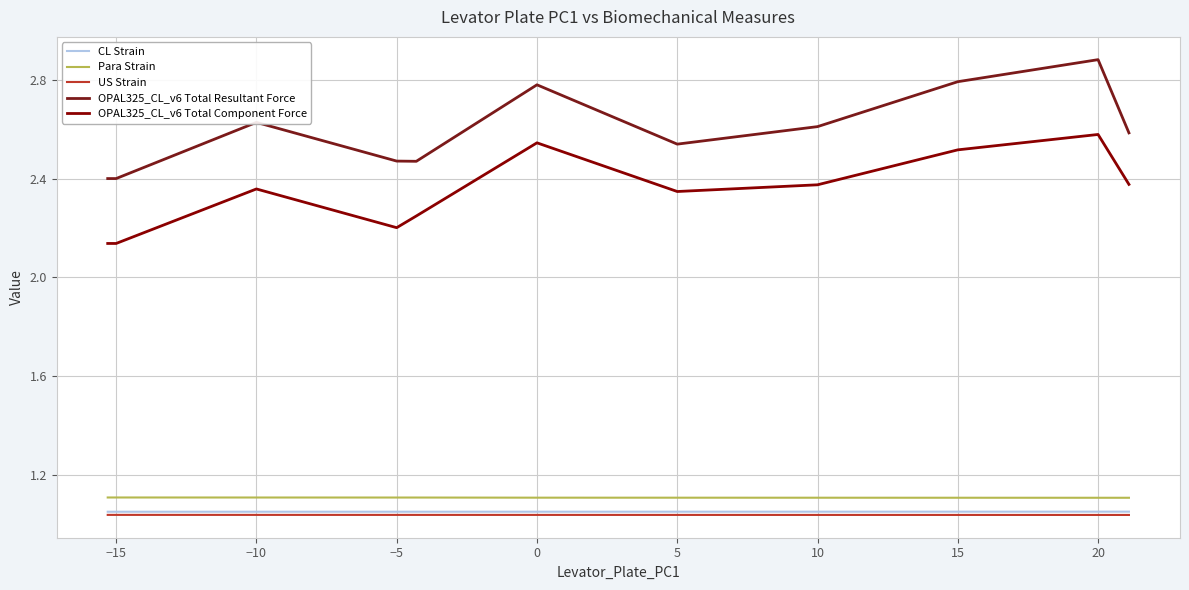

Is this an area chart (filled region under the line)?

No